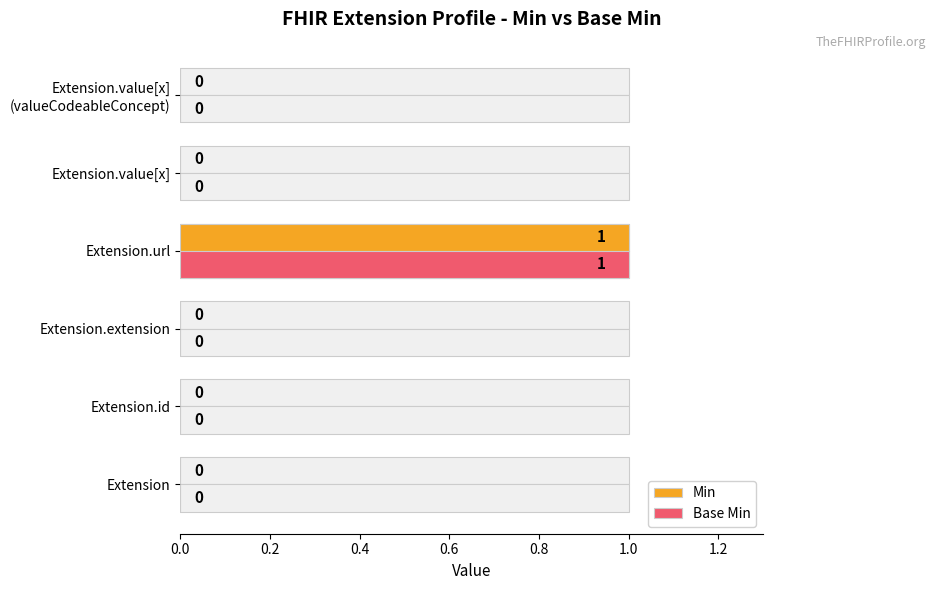

What is the maximum value shown in the chart?

1